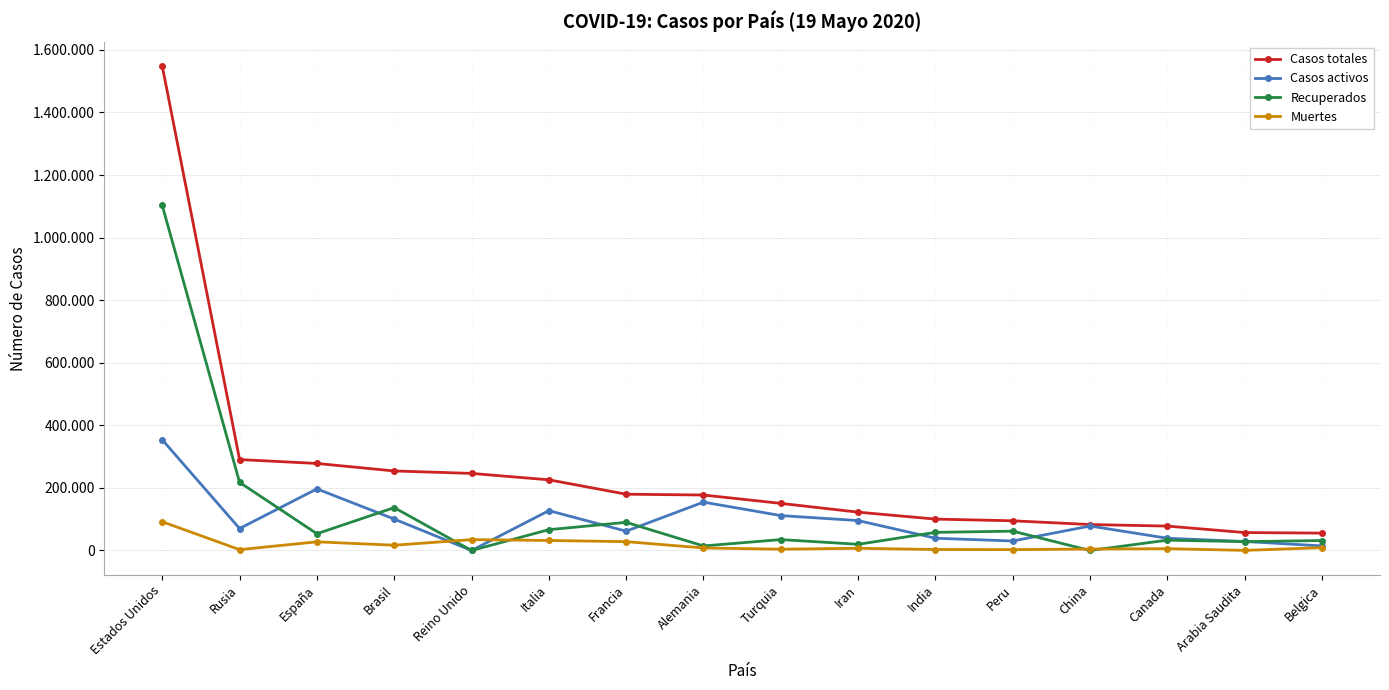

The Casos totales series shows 27618 at India. True or false?

False